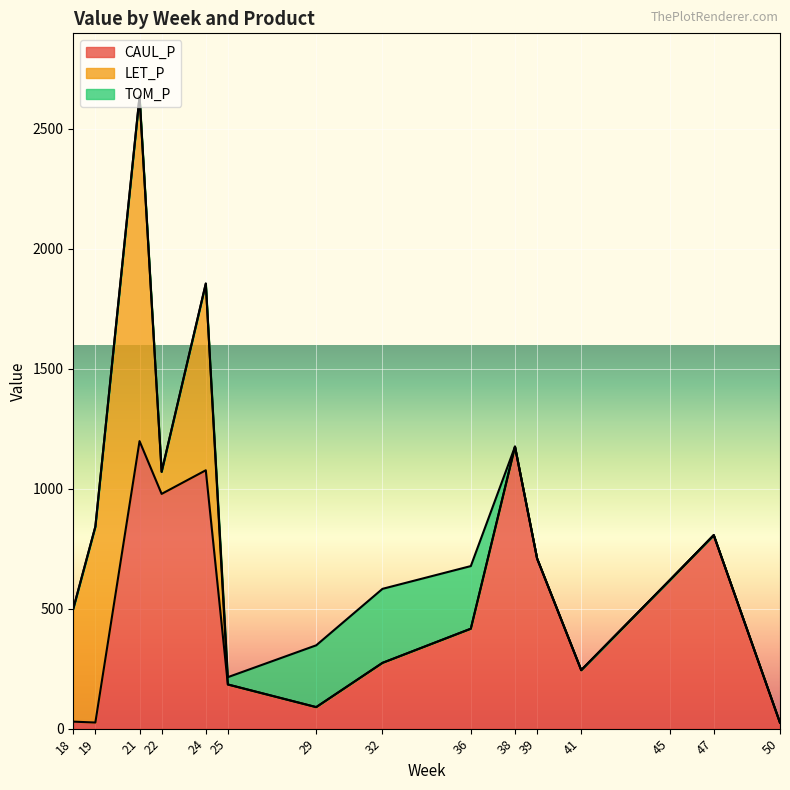

Which series has the largest total across all categories?

CAUL_P